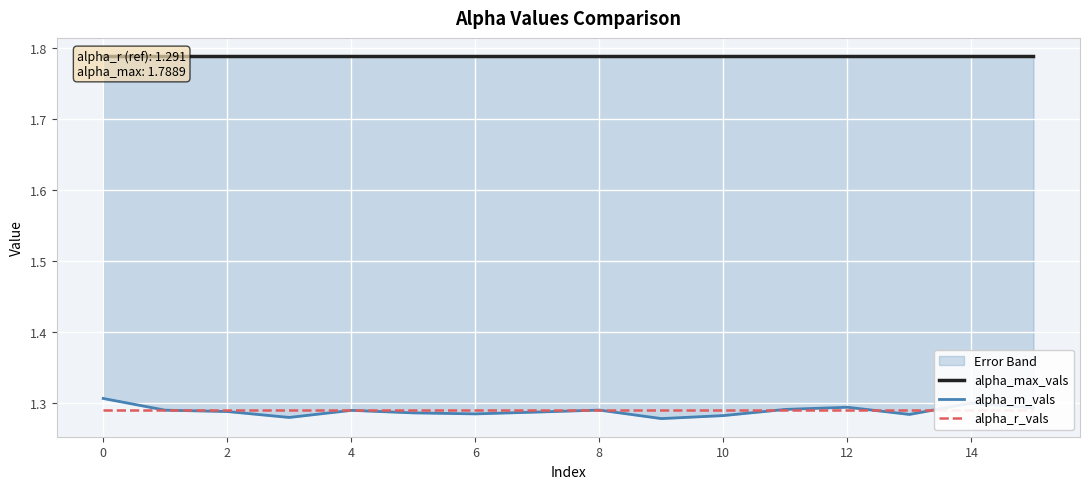

The value of alpha_m_vals at 4 is 1.9. True or false?

False